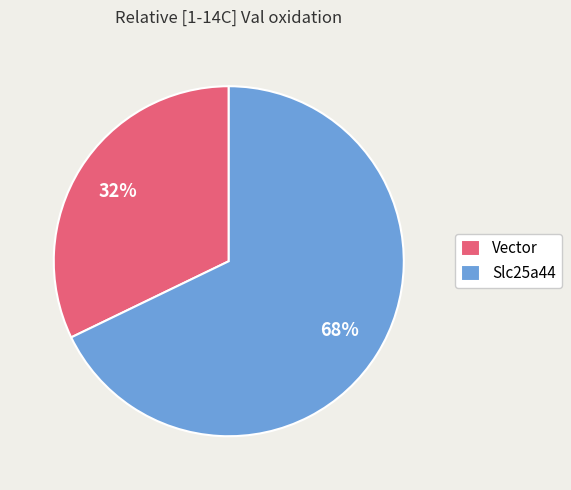

To the nearest percent, what is the difference between the largest and smallest slice percentages?

36%